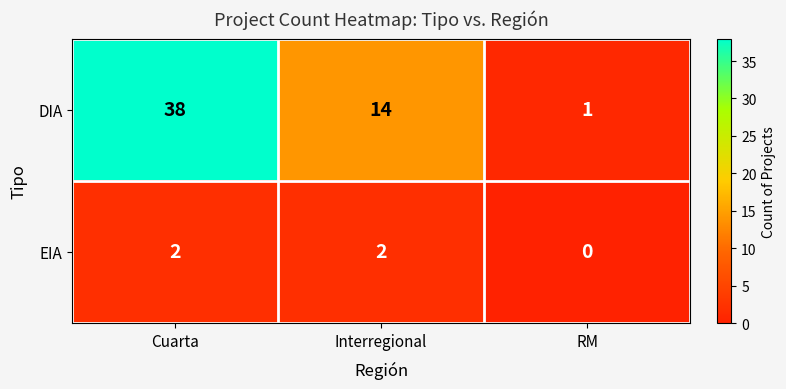

Which series has the largest range (max minus min)?

DIA